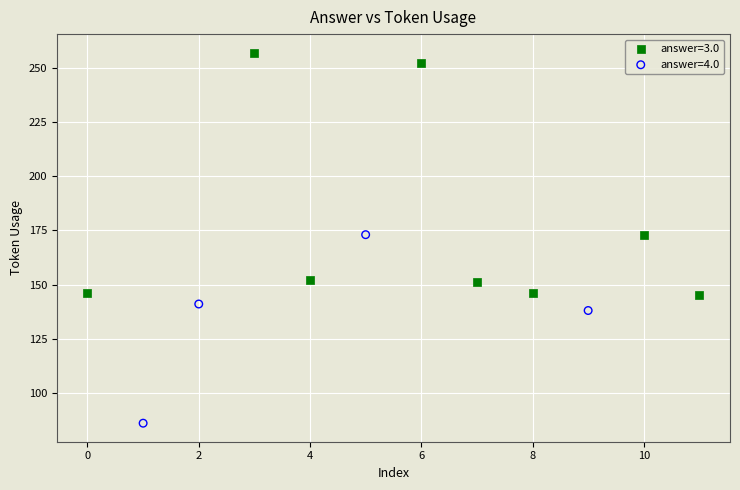

Which series has the largest Y range (max minus min)?

answer=3.0